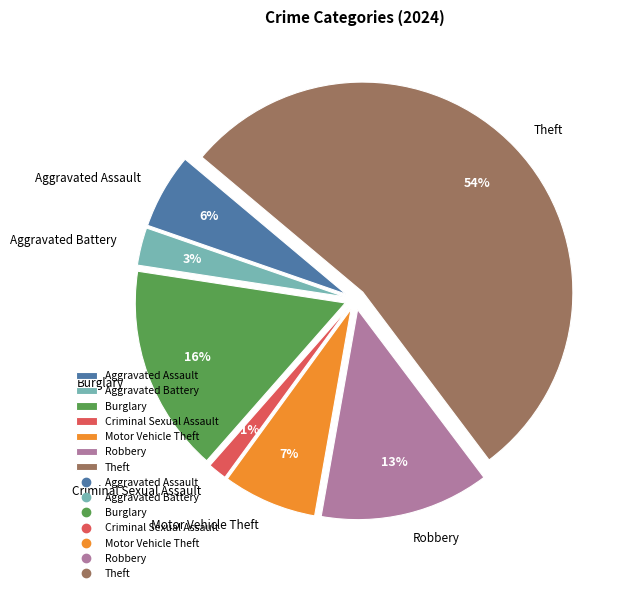

Count the number of slices in the pie.

7